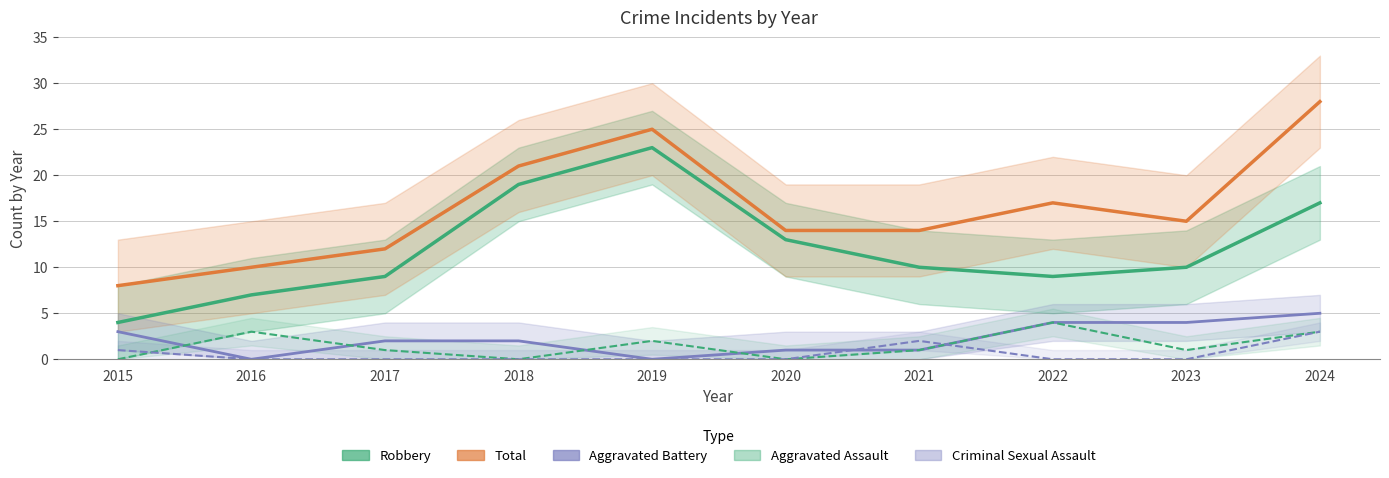

True or false: Total has a value of 12 at 2017.

True